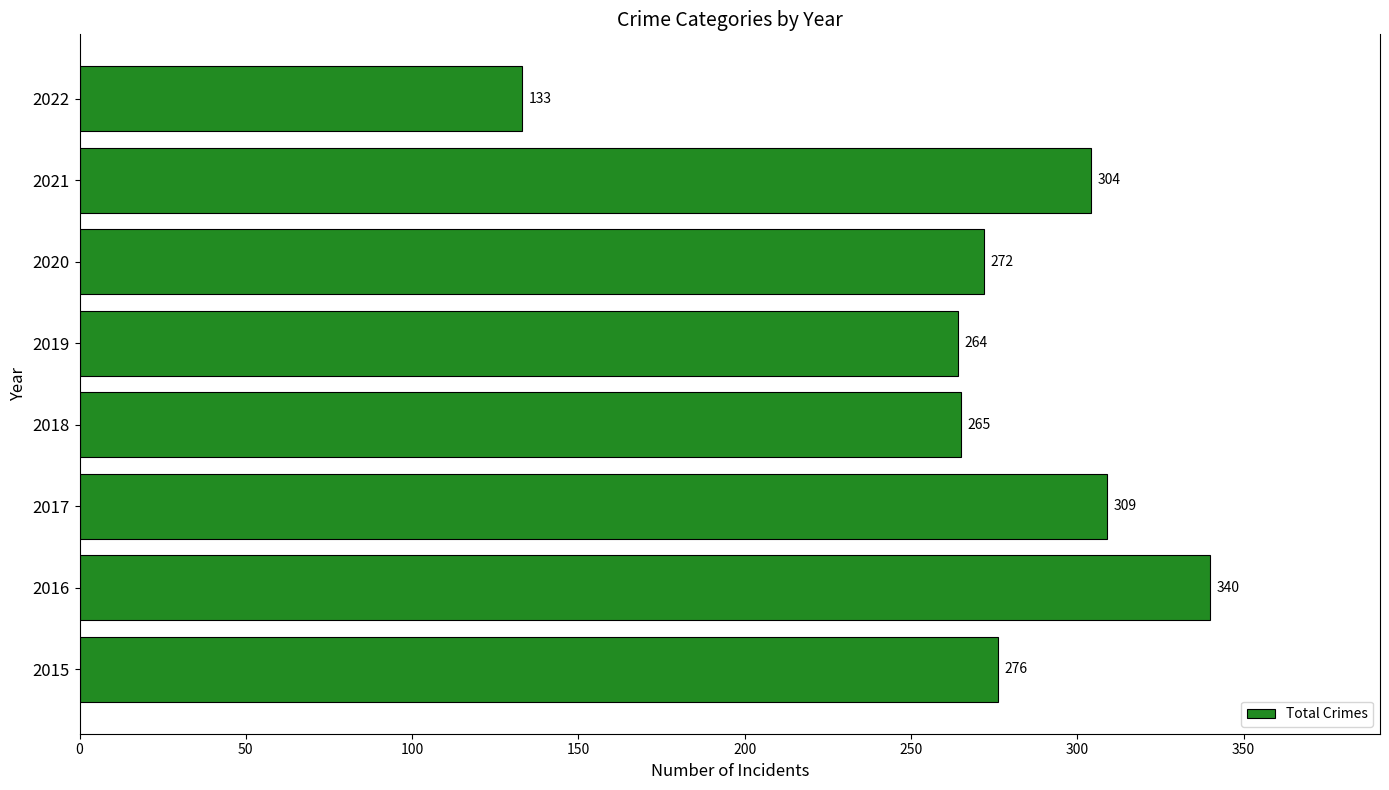

The chart shows a value of 340 at 2016. True or false?

True